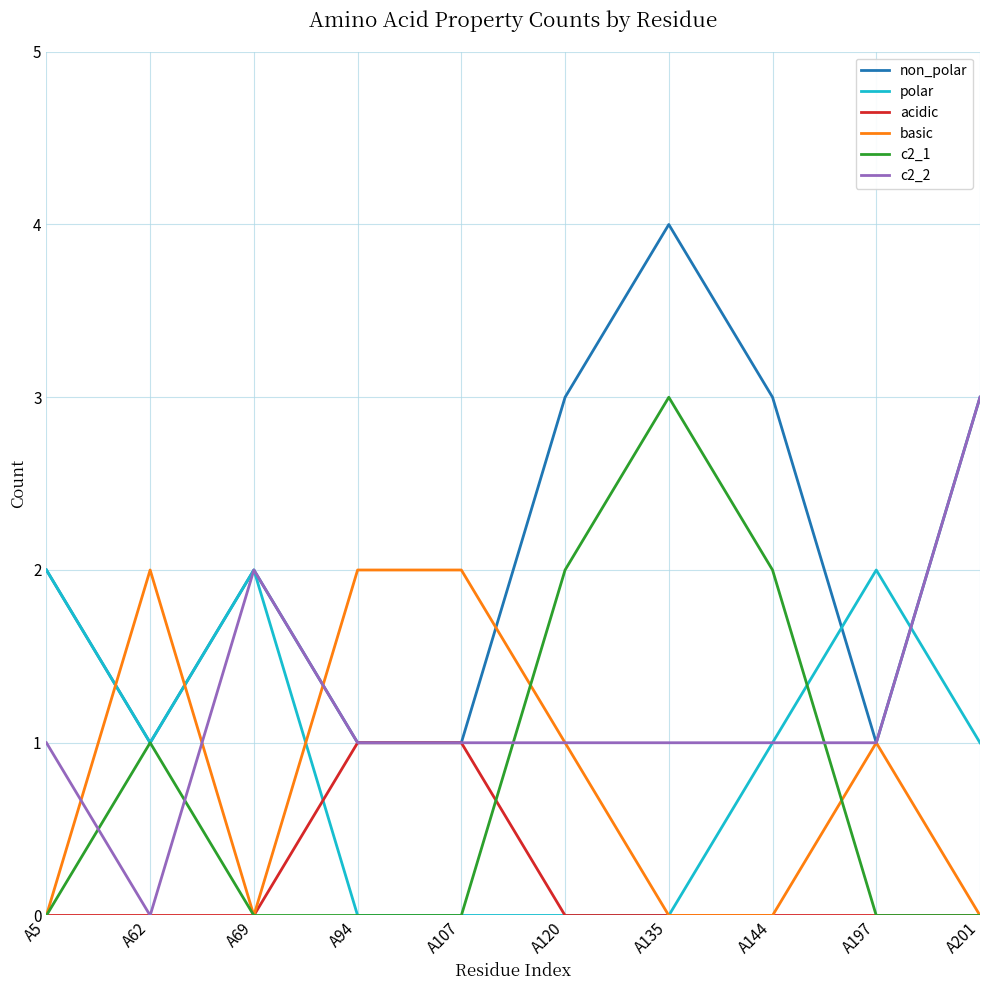

At which category does polar reach its first local peak?

A69